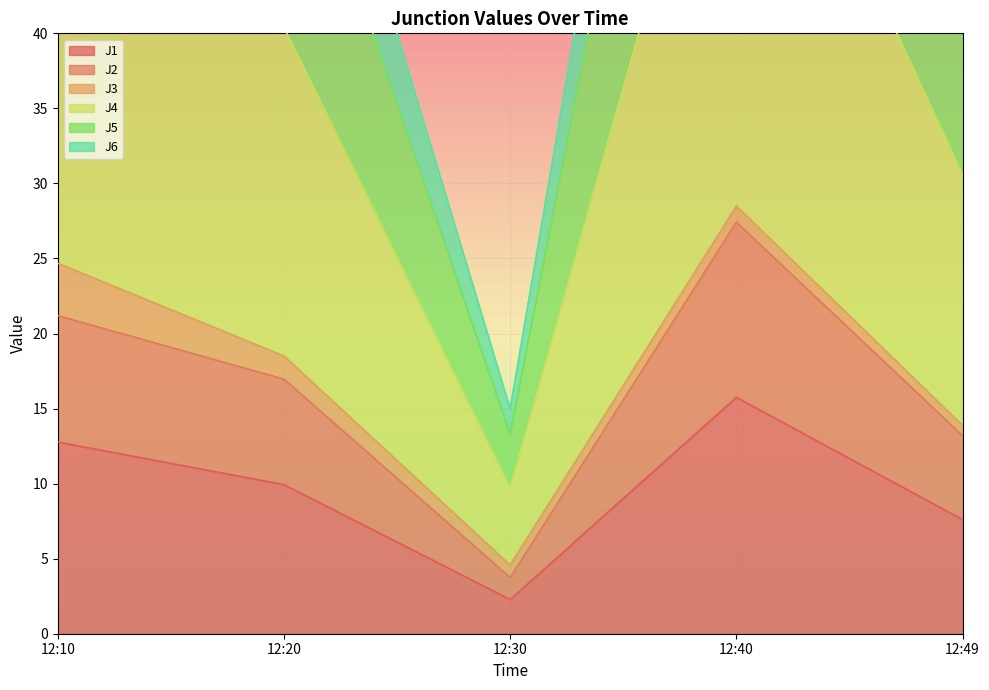

What is the difference between the maximum and minimum values in the J6 series?

53.2